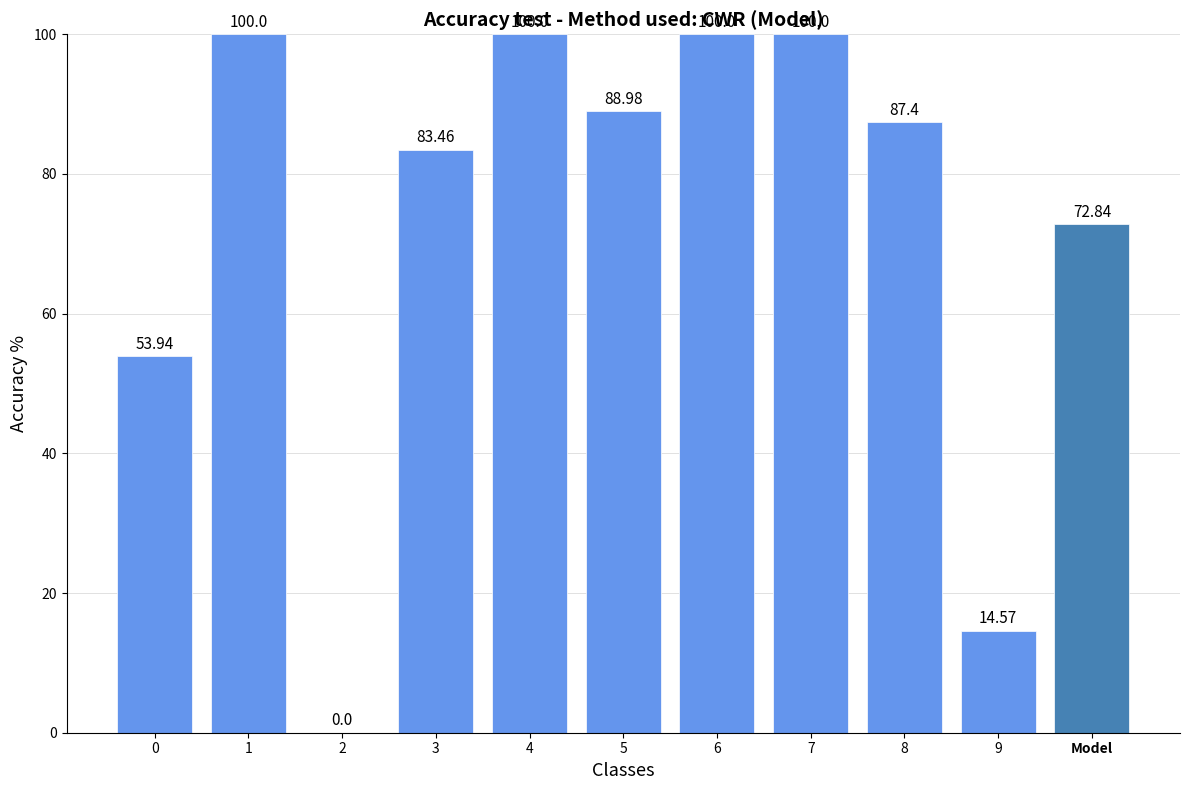

What is the sum of all values?

801.2